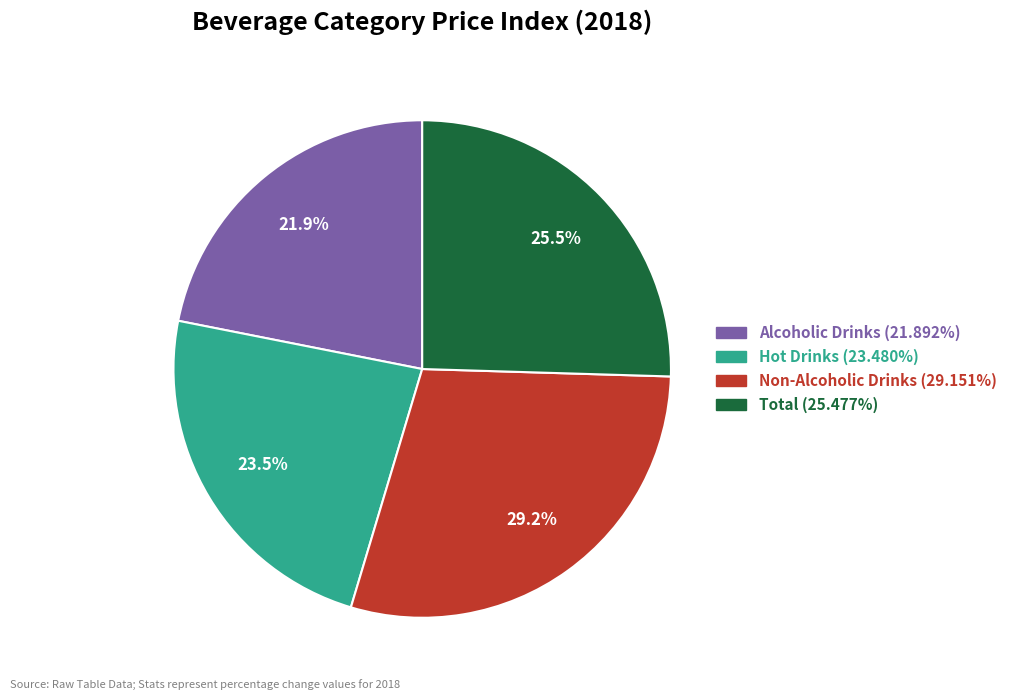

True or false: Non-Alcoholic Drinks accounts for 18% of the total.

False